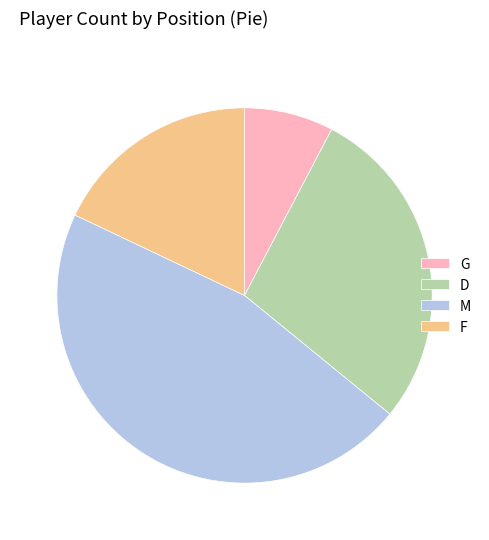

Do G and D together represent more than half of the pie?

No